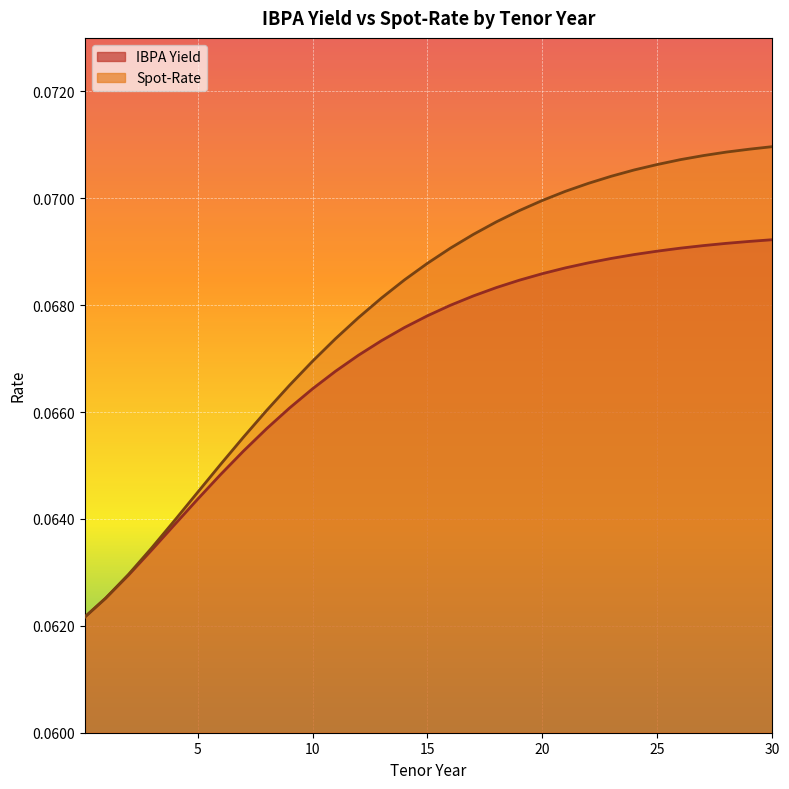

True or false: IBPA Yield has more than 2 interior local peaks.

False